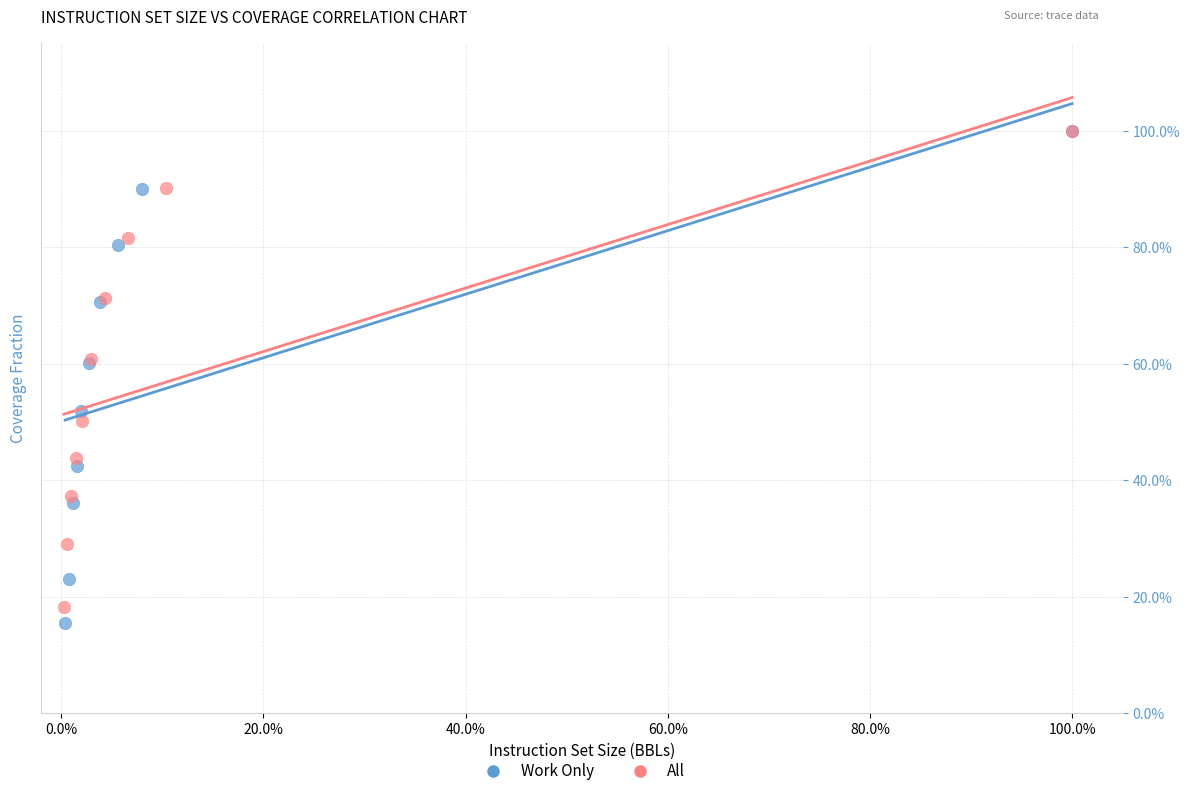

What are all the series names shown in the legend?

Work Only, All